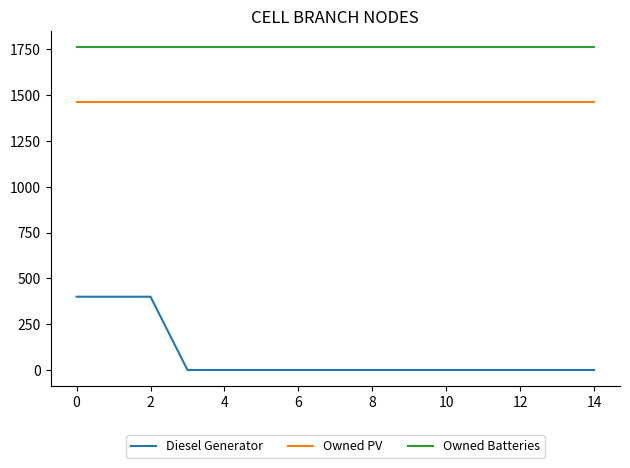

Which series has the largest range (max minus min)?

Diesel Generator